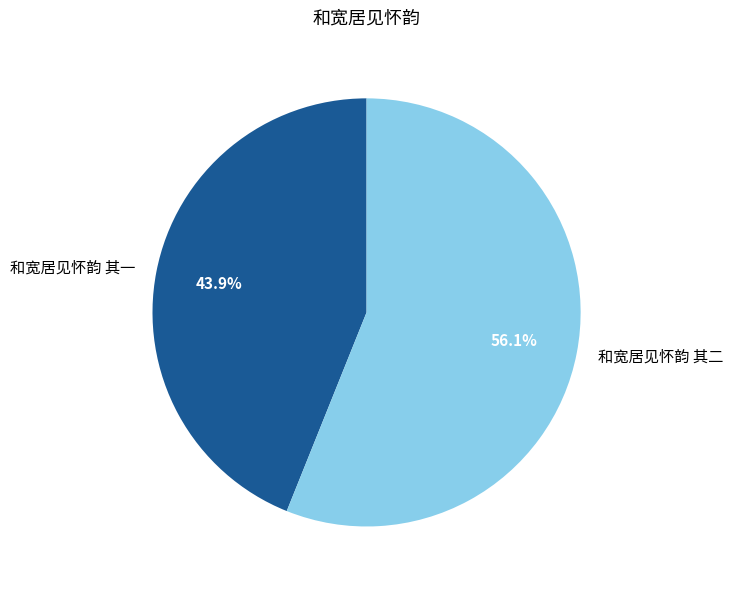

Which has a higher value, 和宽居见怀韵 其一 or 和宽居见怀韵 其二?

和宽居见怀韵 其二